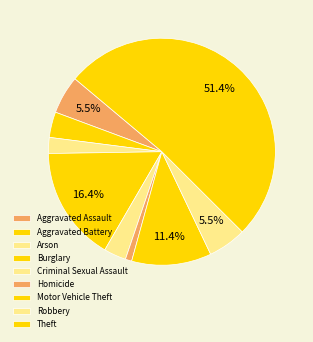

Which category has the smallest portion of the pie?

Homicide